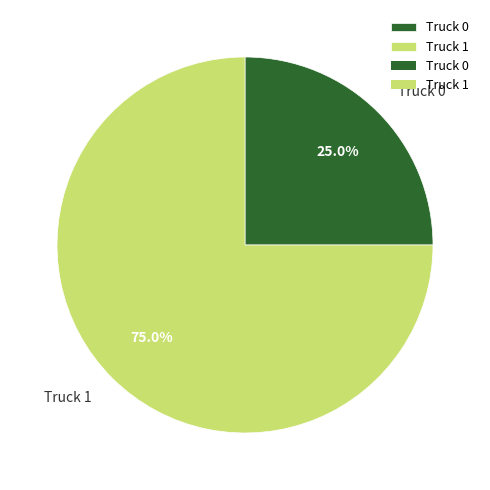

To the nearest percent, what is the difference between the largest and smallest slice percentages?

50%